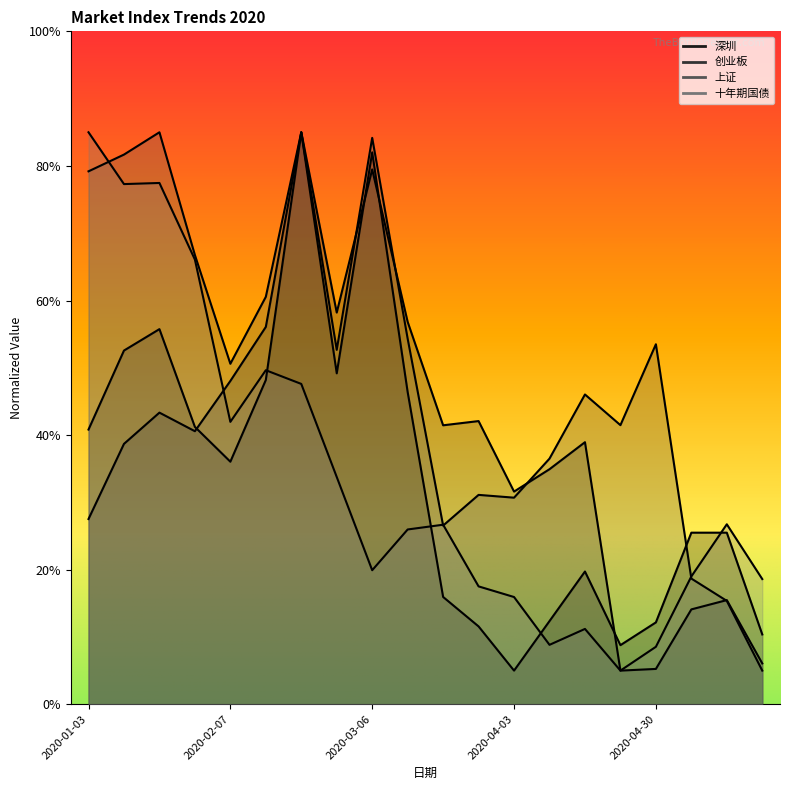

At which category is the sum across all series the highest?

2020-02-21